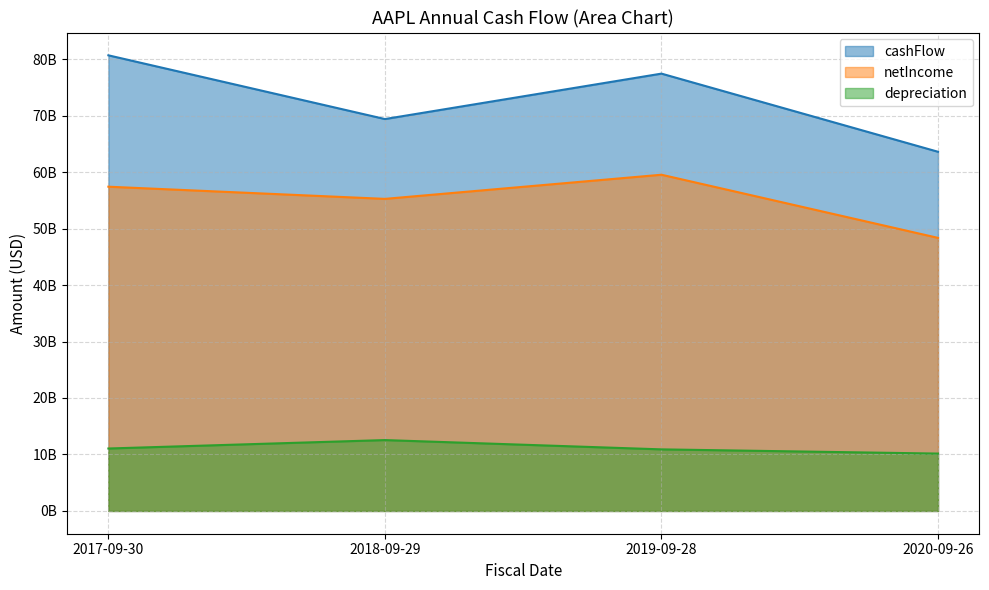

What is the difference between the maximum and minimum values in the cashFlow series?

17076000000